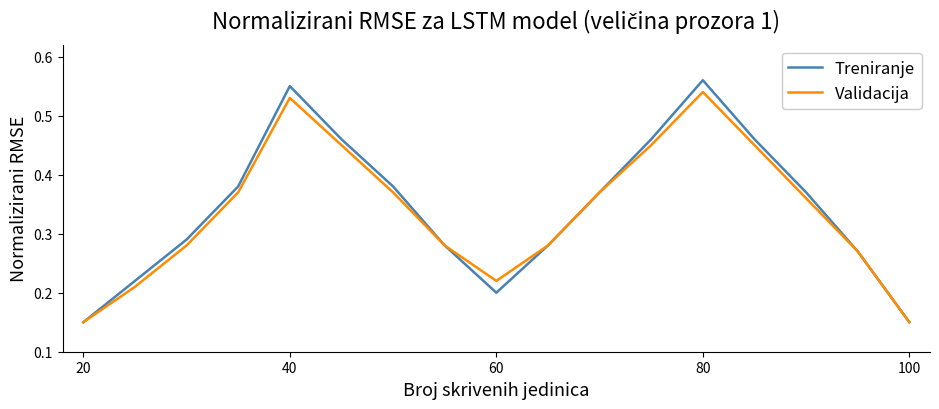

Which series has the widest spread of values?

Treniranje